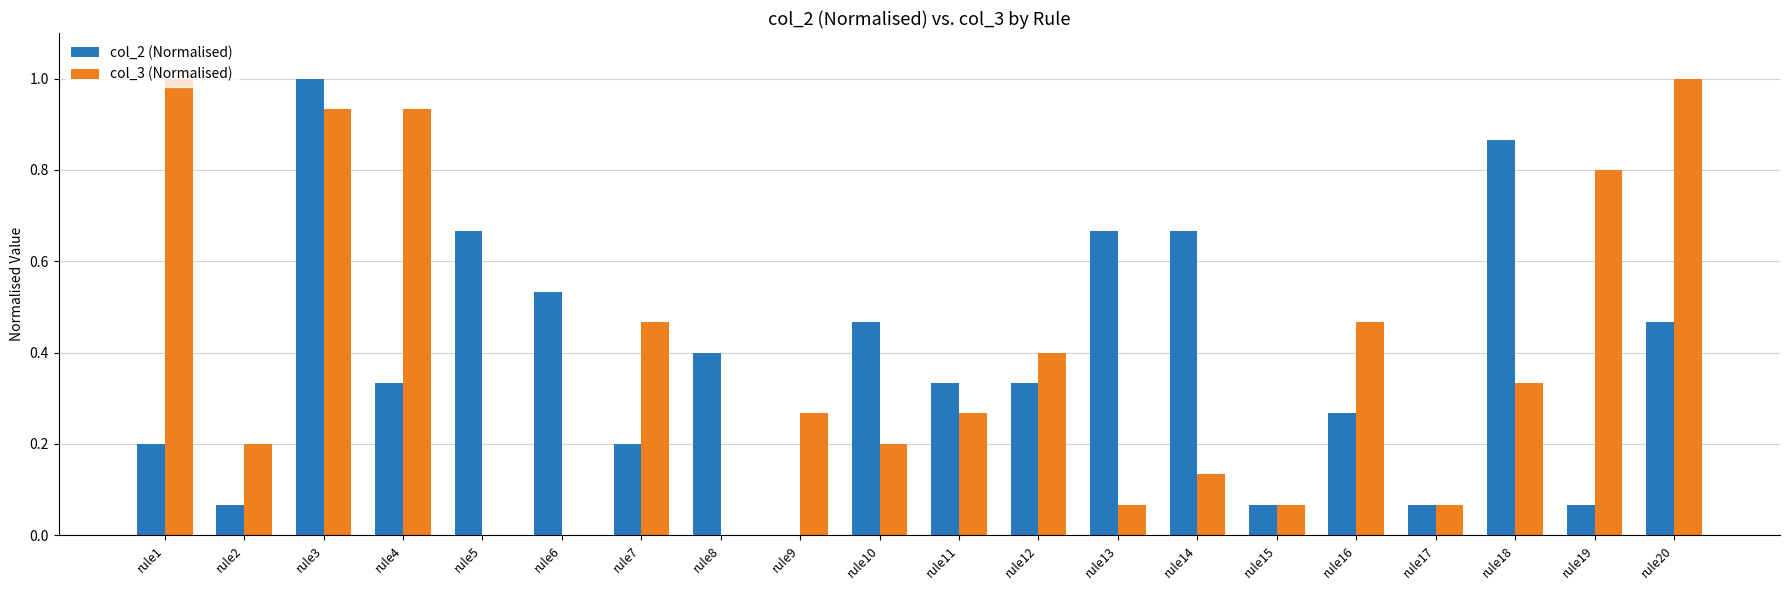

What is the sum of all col_3 (Normalised) values?

7.6